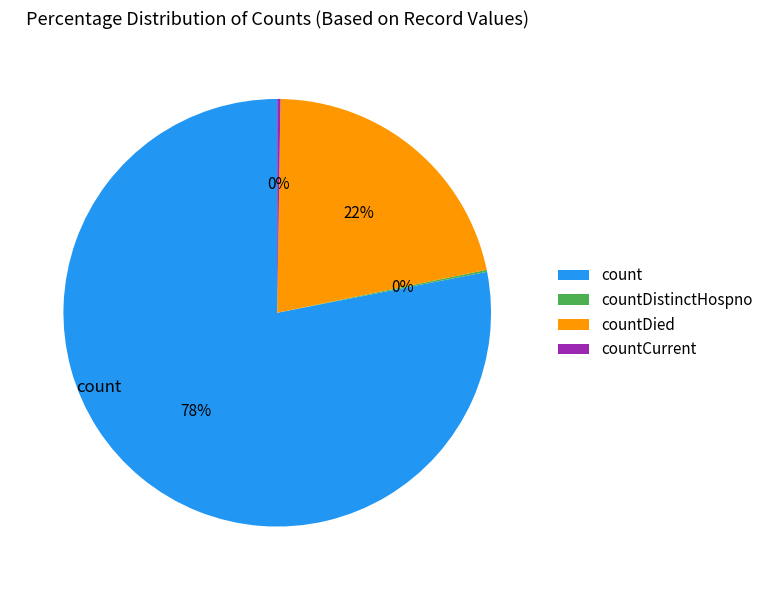

To the nearest percent, what is the average slice percentage?

25%